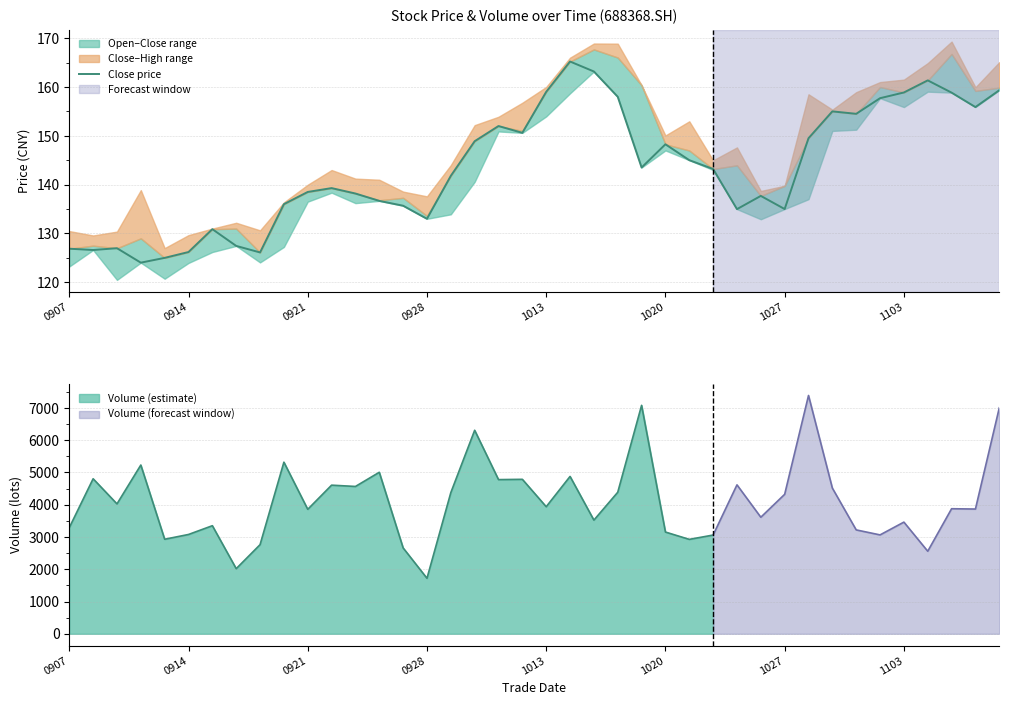

What is the maximum value shown in the chart?

165.2